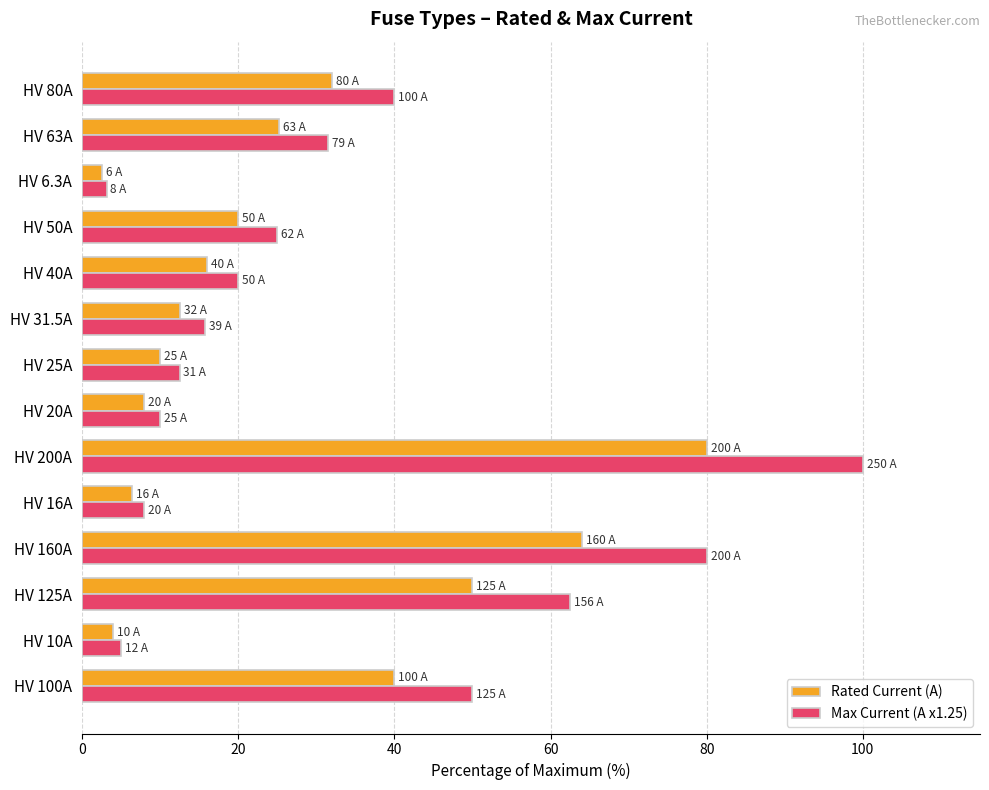

Which series has the widest spread of values?

Max Current (A x1.25)